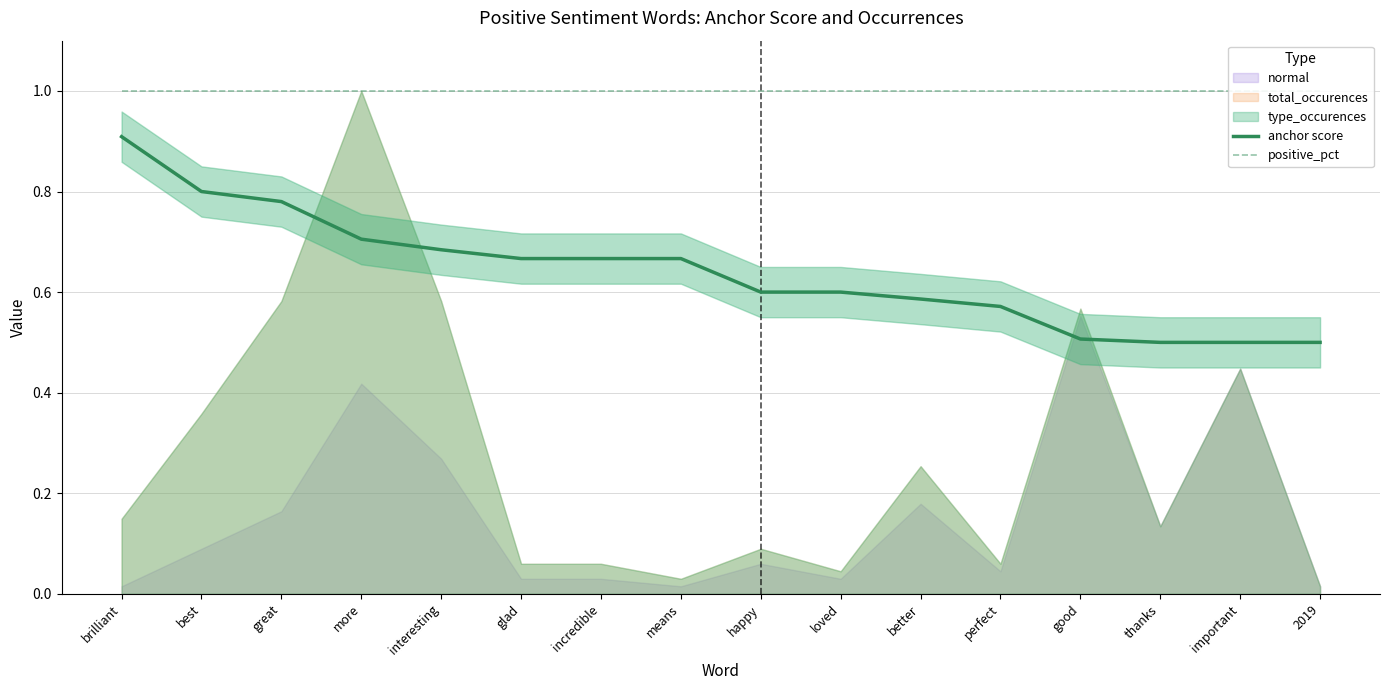

List the series in order of their overall mean, highest first.

positive_pct, anchor score